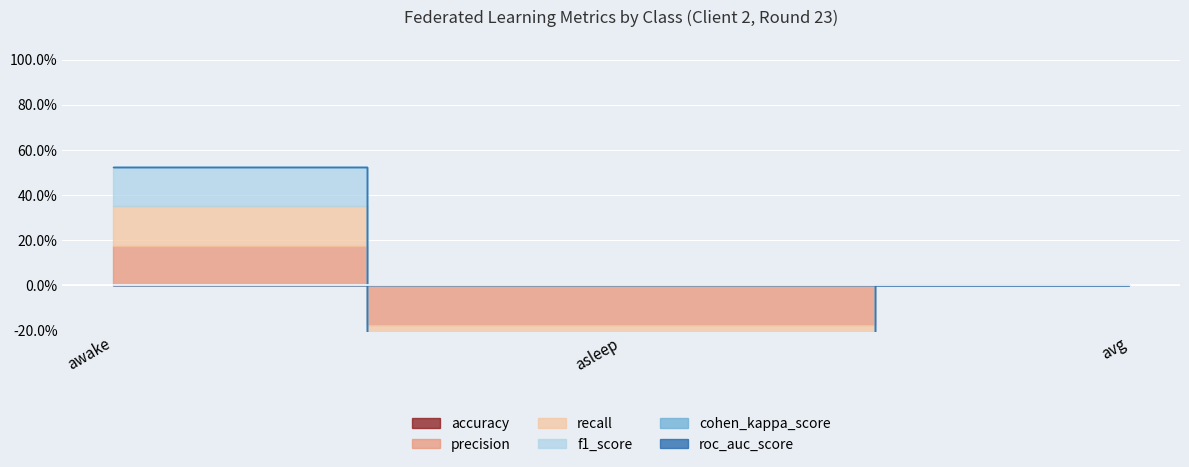

Which label corresponds to the largest value in the chart?

awake